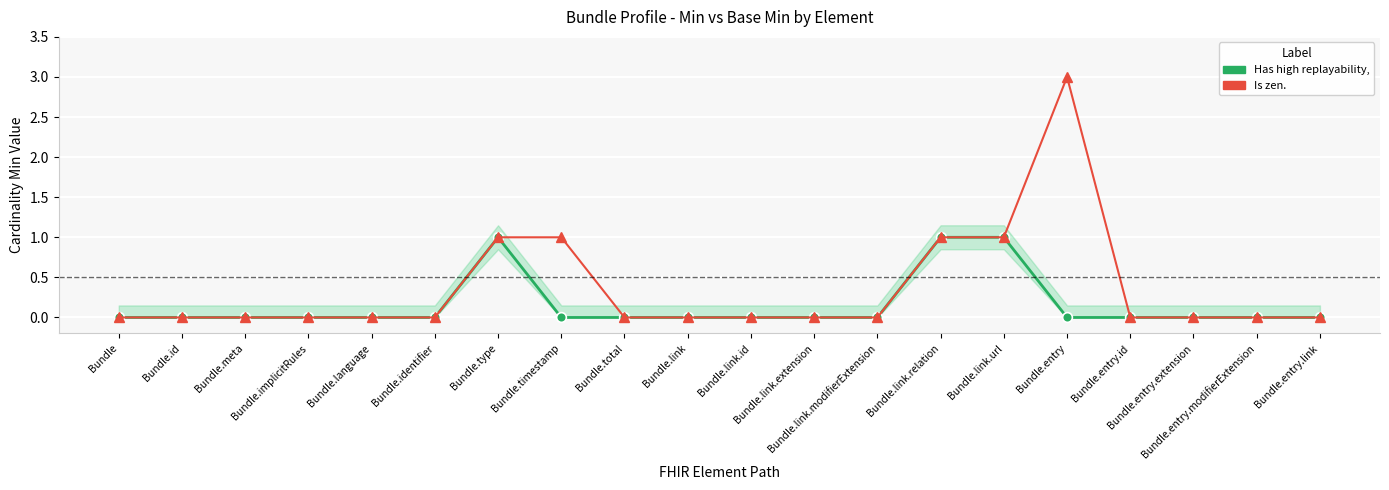

List the series in order of their overall mean, highest first.

Min (zen.), Base Min (replayability)